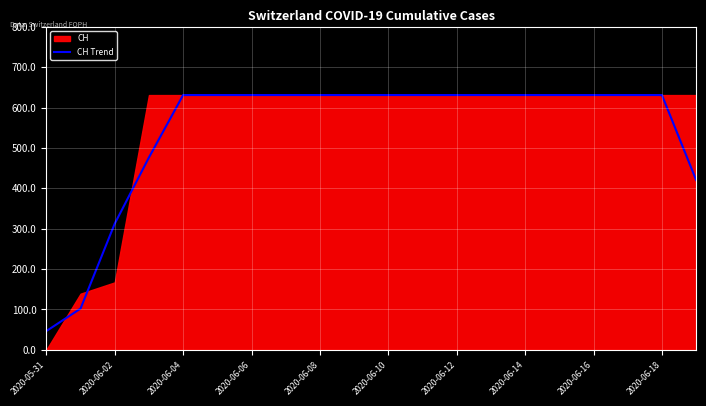

What is the highest value of the CH Trend series?

631.0